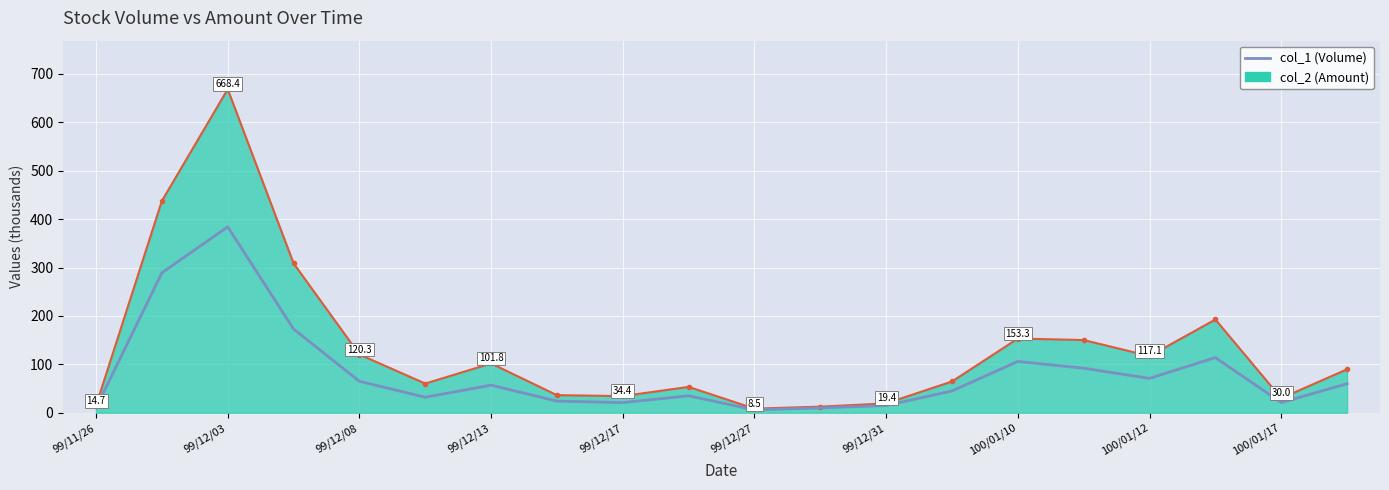

List the series in order of their overall mean, lowest first.

col_1 (Volume), col_2 (Amount)